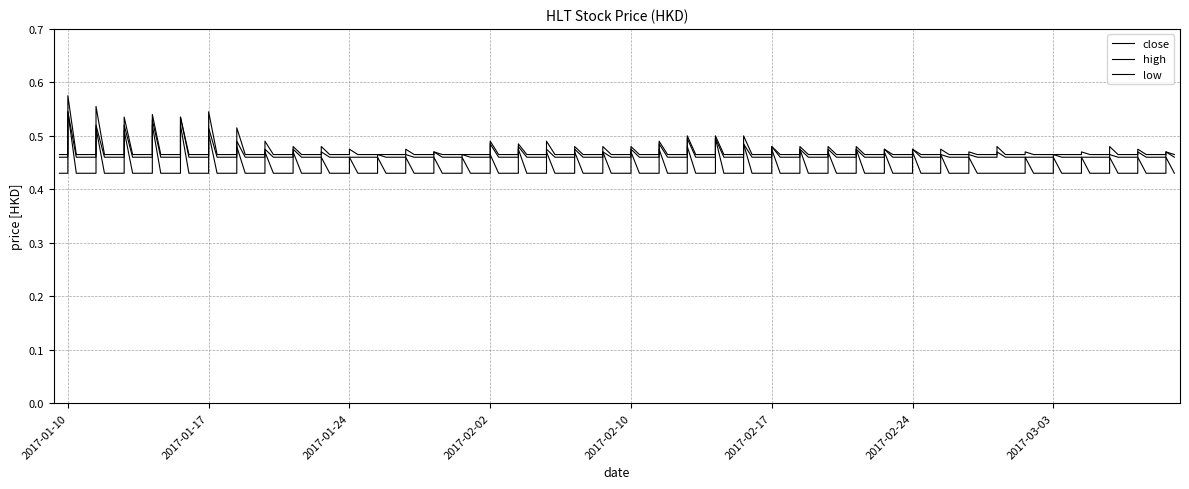

Which label corresponds to the smallest value in the chart?

2017-03-01